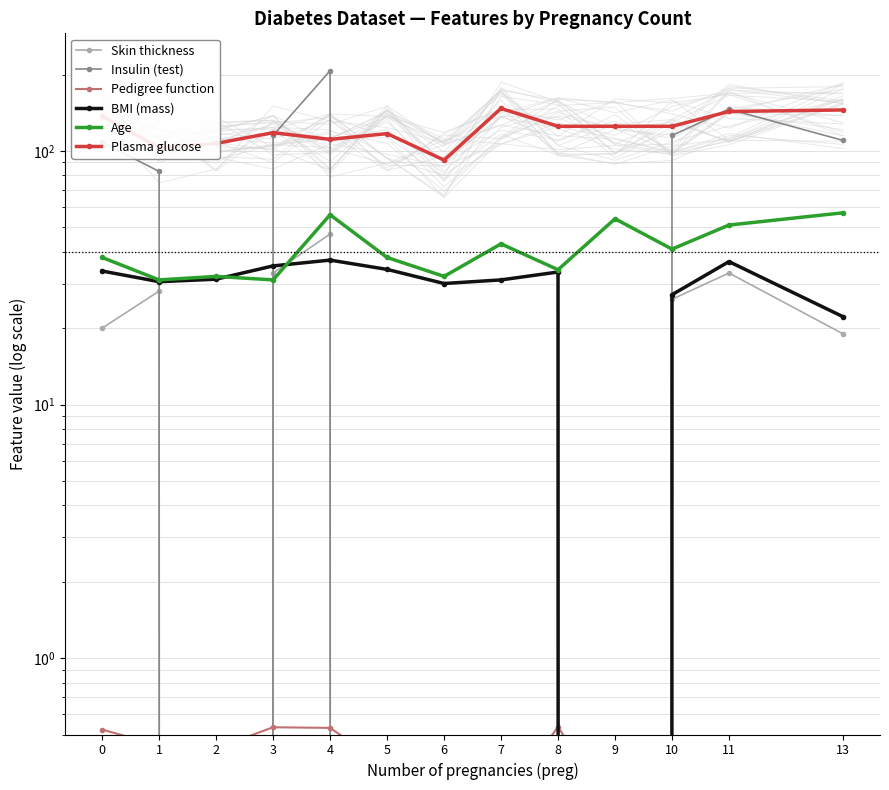

What is the total value across all series at 0?

337.1